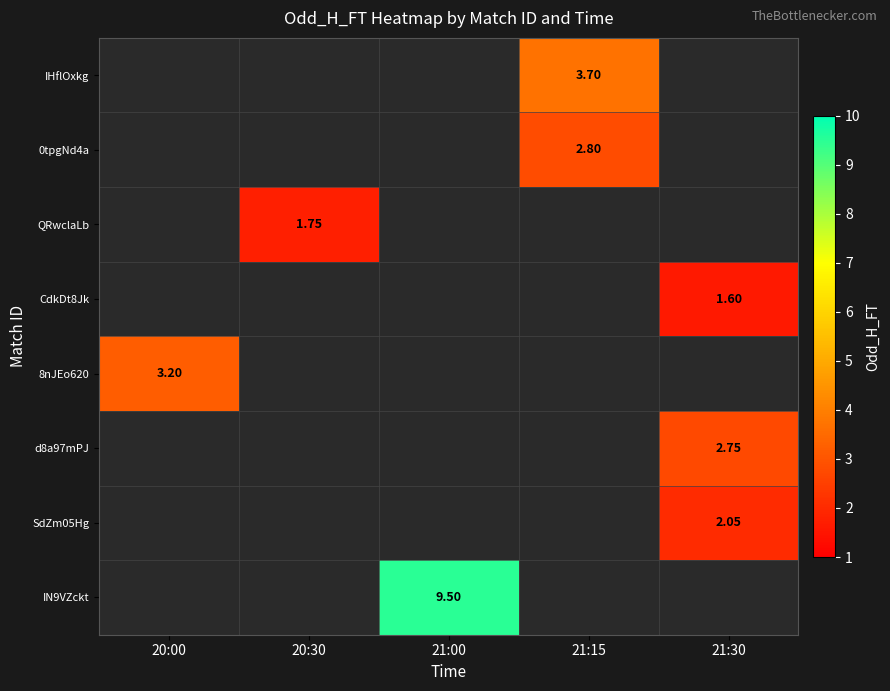

Which series has the largest range (max minus min)?

8nJEo620